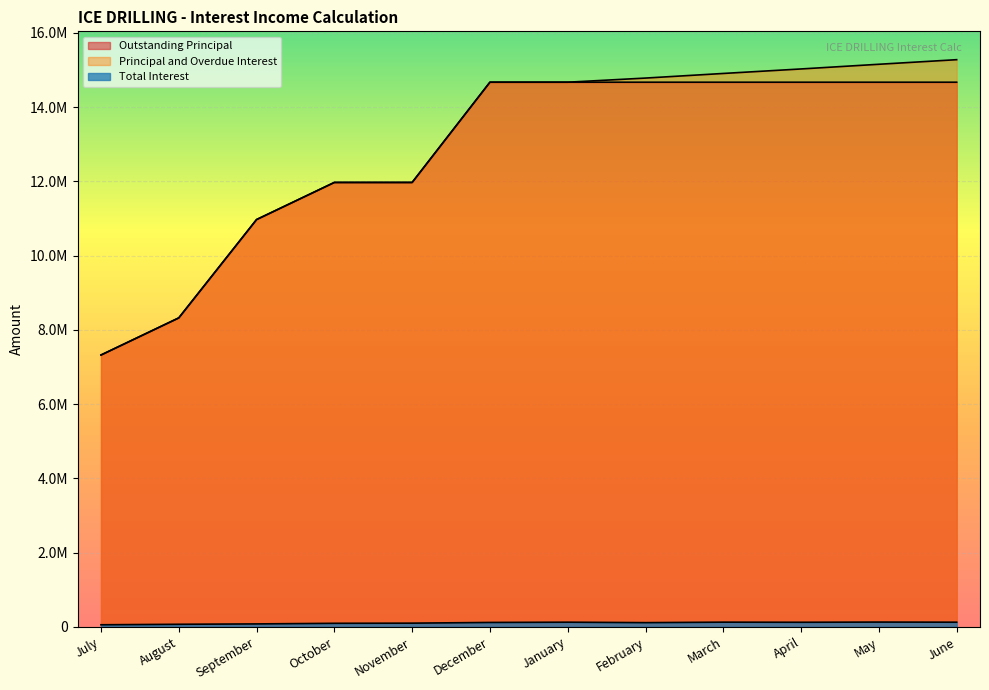

What is the difference between the second highest and minimum values in the Principal and Overdue Interest series?

7832334.6